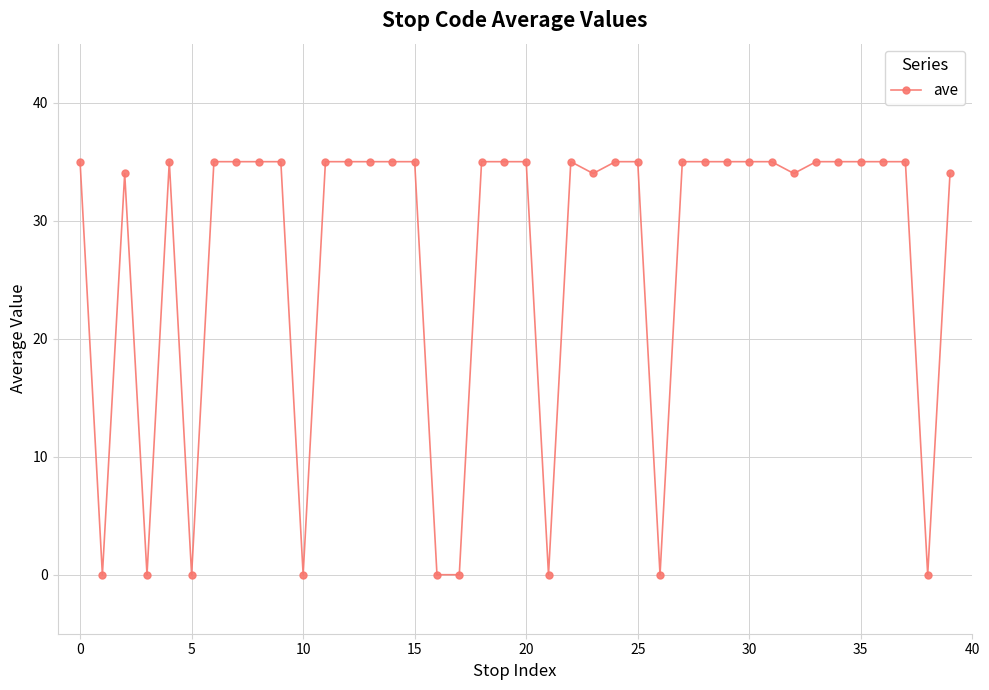

What is the value of the 37th point from the left?

35